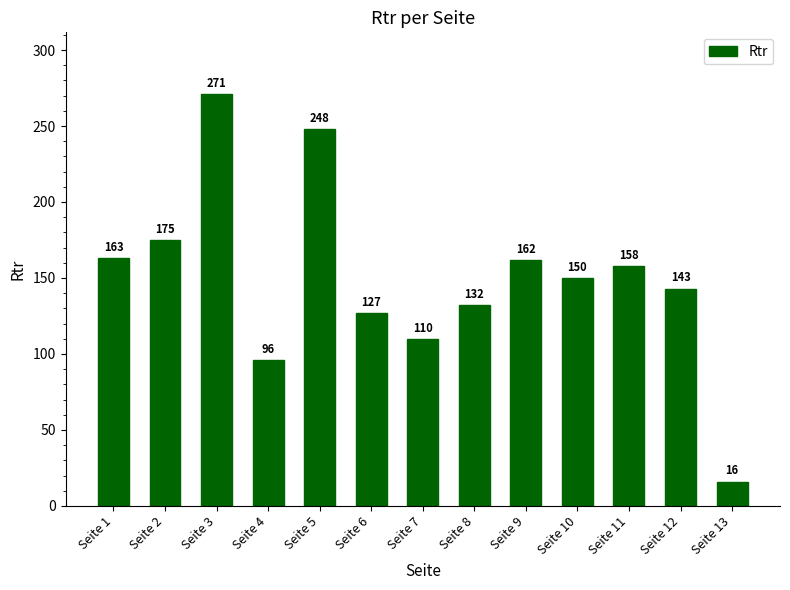

What is the sum of the values at Seite 5 and Seite 13?

264